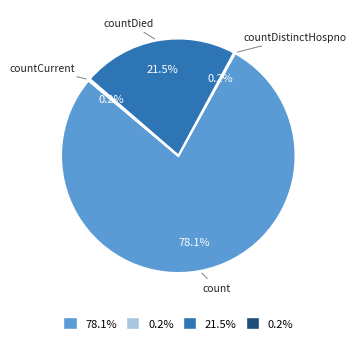

Which slice is the largest?

count